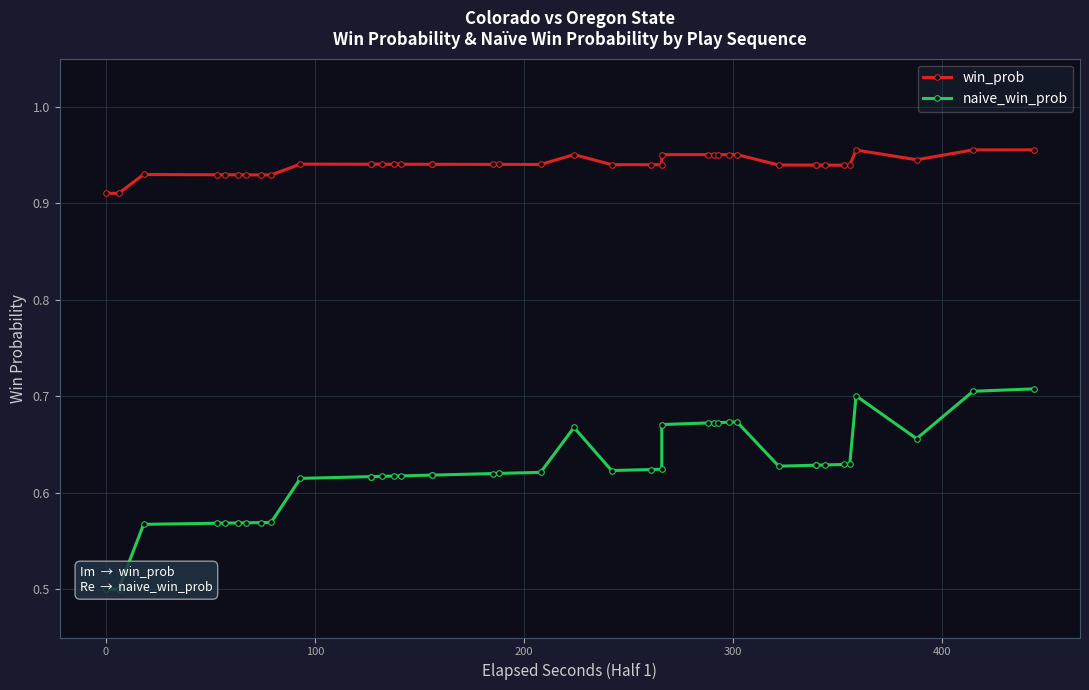

True or false: win_prob has a value of 0.9 at 100.

True